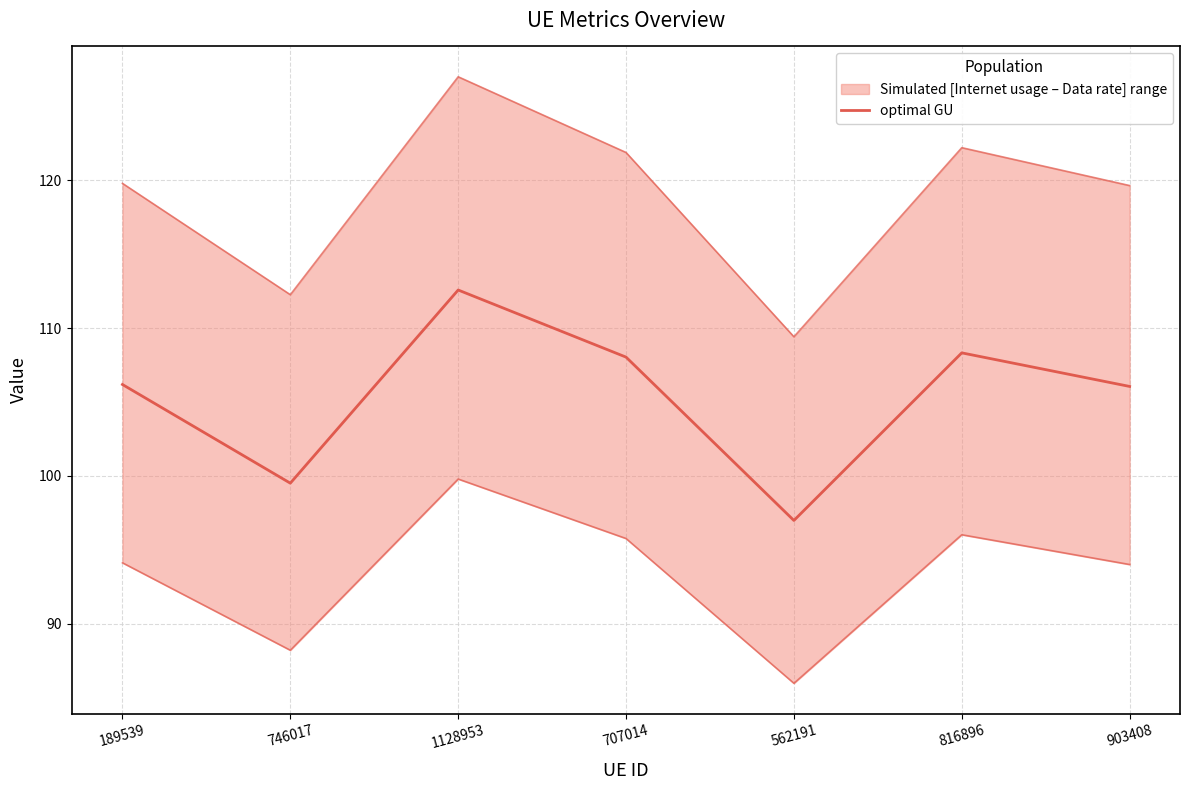

What is the average value of the optimal GU series?

105.4